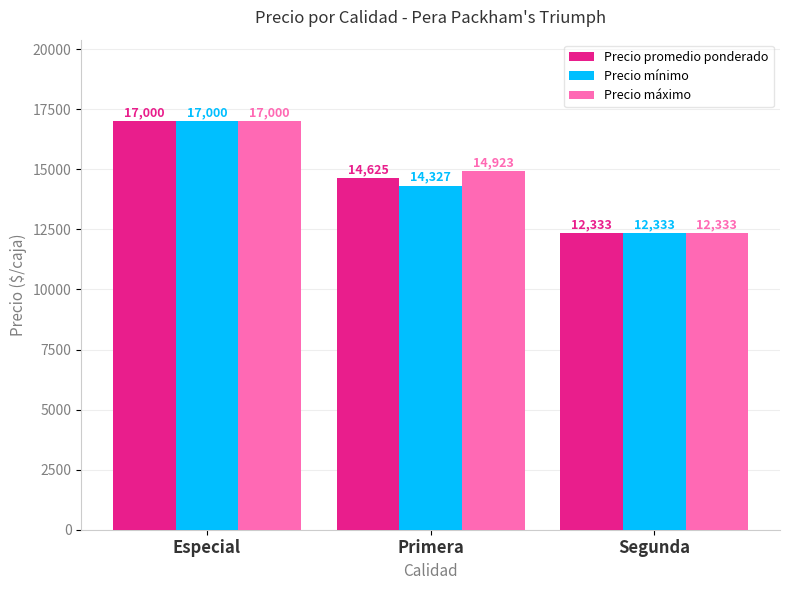

Reading left to right, list all the values displayed in this chart.

Precio promedio ponderado: Especial=17000	Primera=14625	Segunda=12333
Precio mínimo: Especial=17000	Primera=14327	Segunda=12333
Precio máximo: Especial=17000	Primera=14923	Segunda=12333